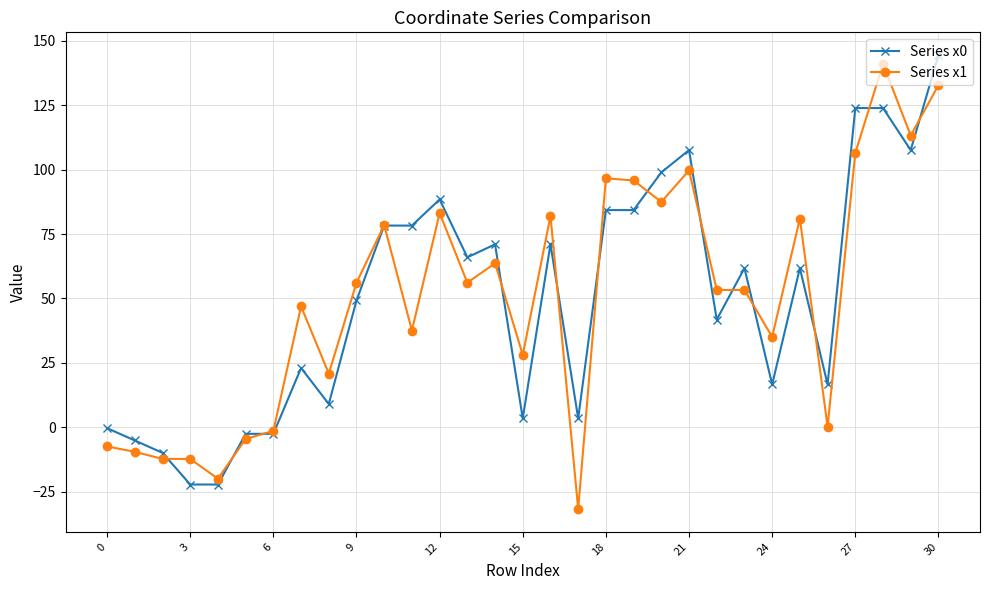

True or false: Series x0 has more than 1 points higher than both neighbors.

True